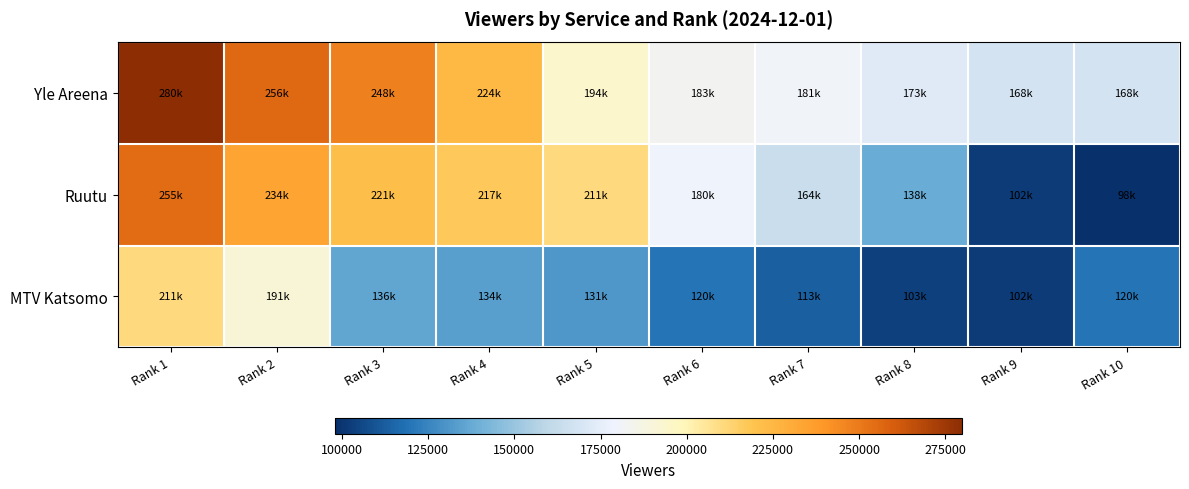

Count the number of data series in this chart.

3